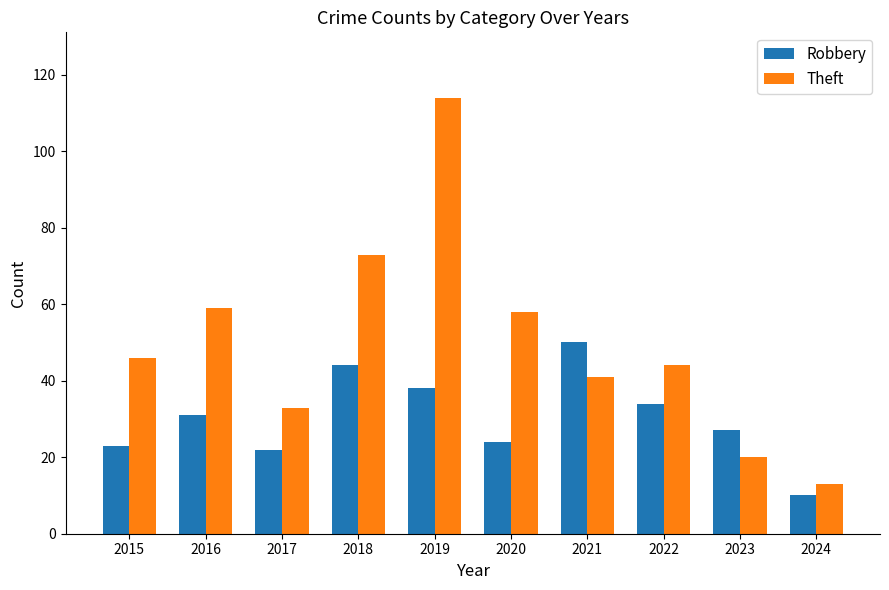

Reading left to right, what are all the values shown in this chart?

Robbery: 23	31	22	44	38	24	50	34	27	10
Theft: 46	59	33	73	114	58	41	44	20	13